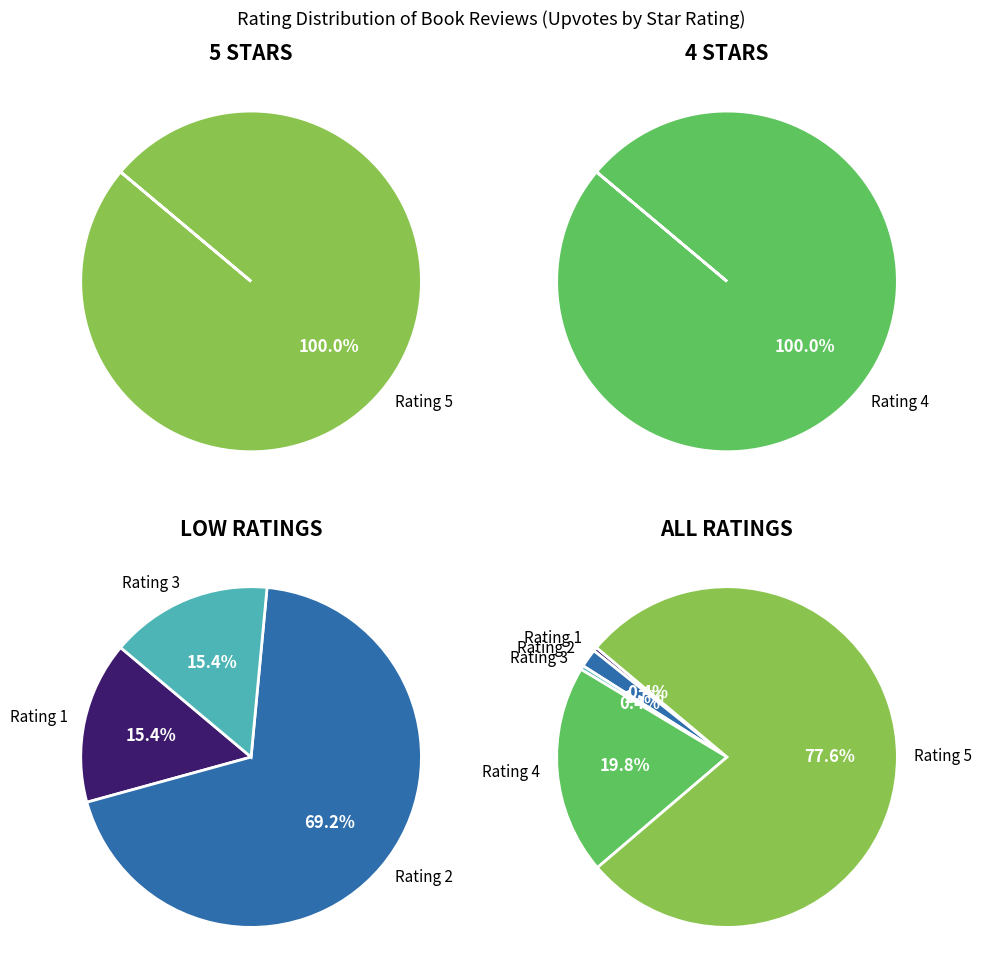

To the nearest percent, what is the difference between the 5 and 4 slice percentages?

58%